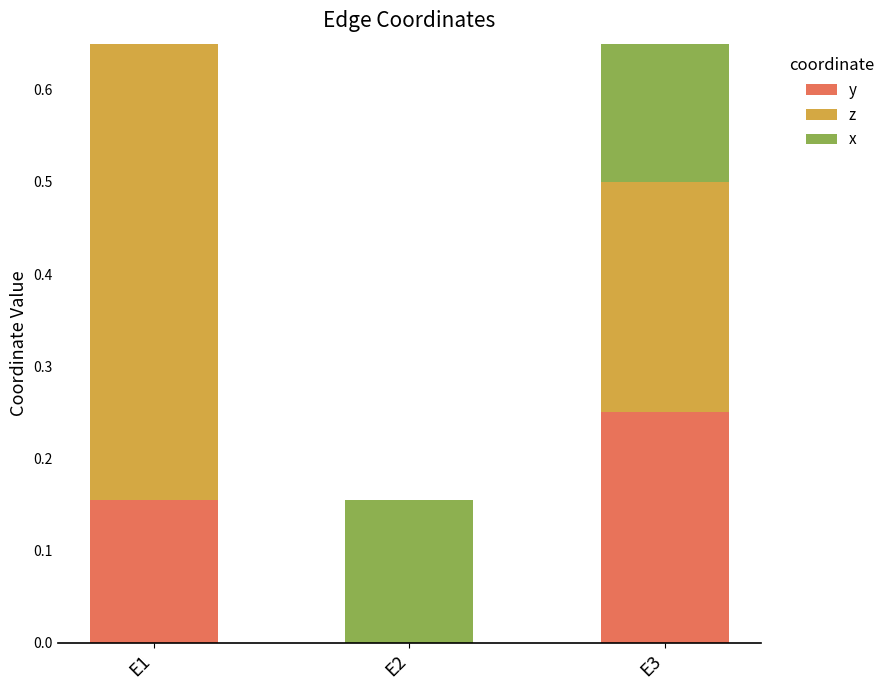

Which series has the widest spread of values?

z